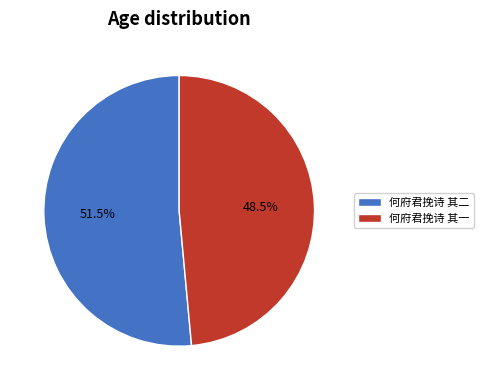

What is the largest slice in the pie chart?

何府君挽诗 其二